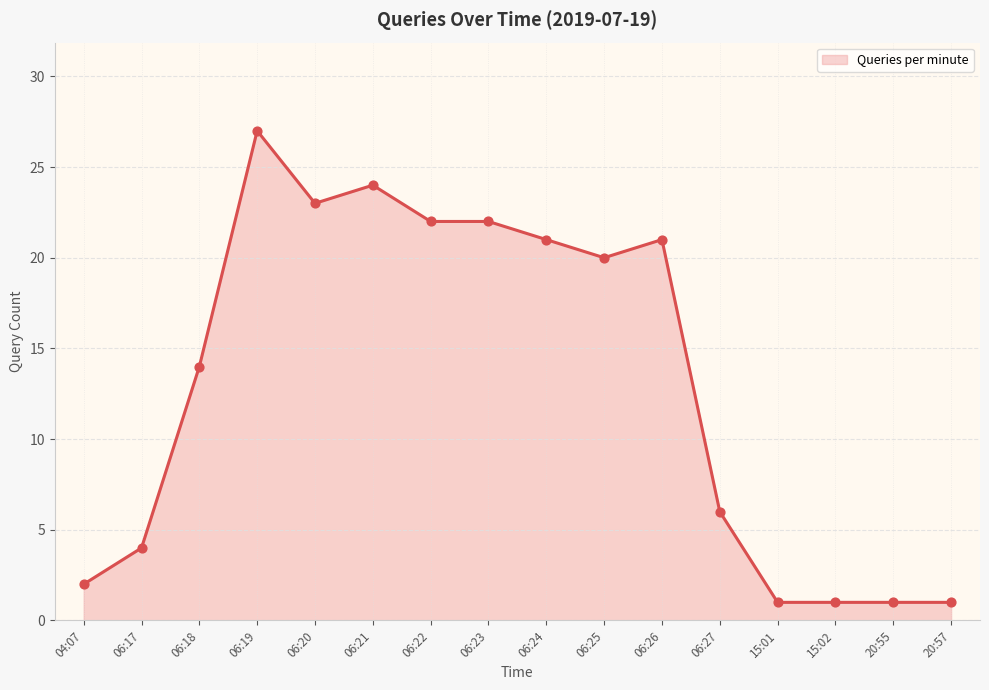

Between 06:18 and 06:27, which is larger?

06:18